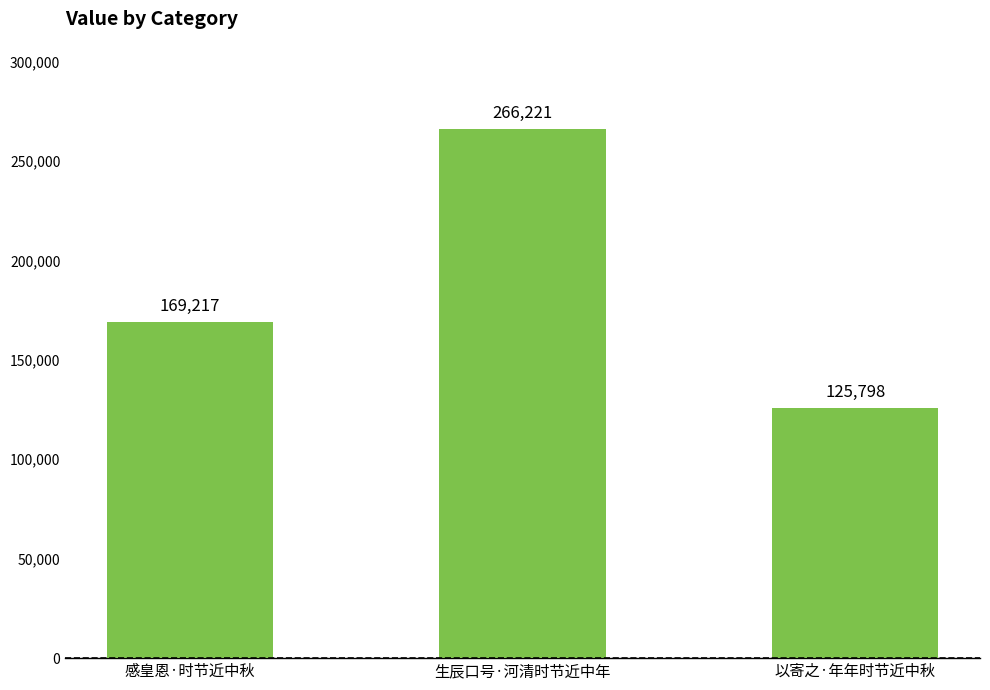

Reading left to right, what are all the values shown in this chart?

感皇恩·时节近中秋=169217	生辰口号·河清时节近中年=266221	以寄之·年年时节近中秋=125798